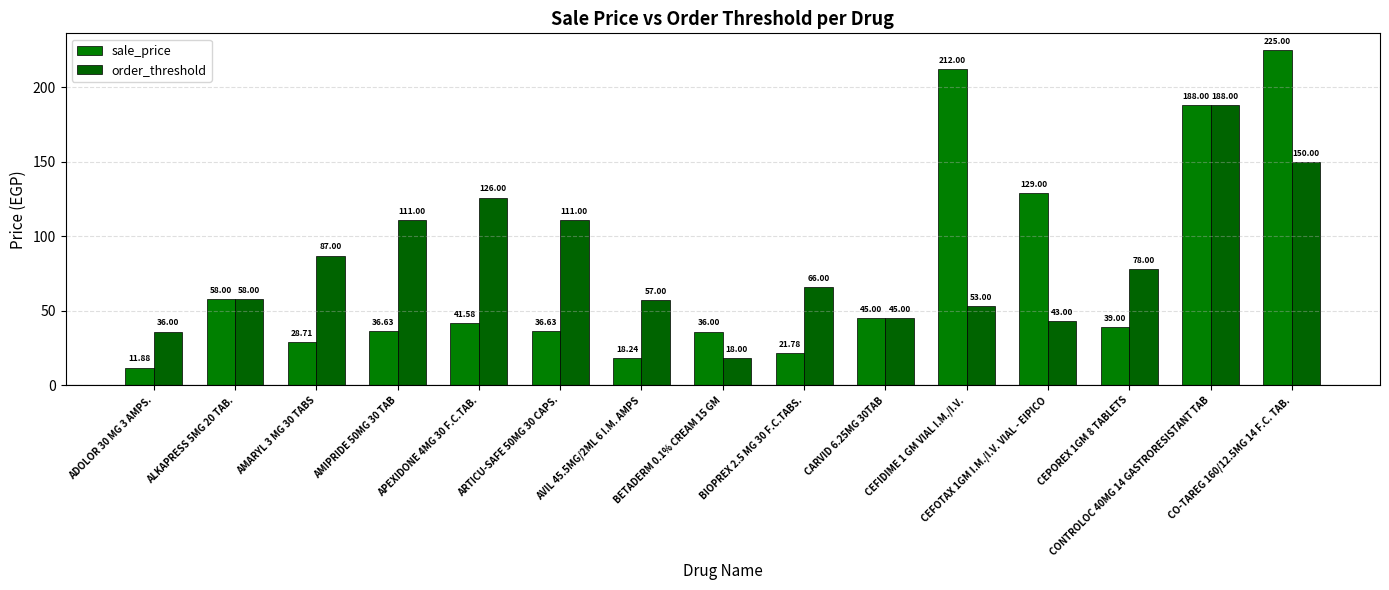

What is the lowest value of the order_threshold series?

18.0